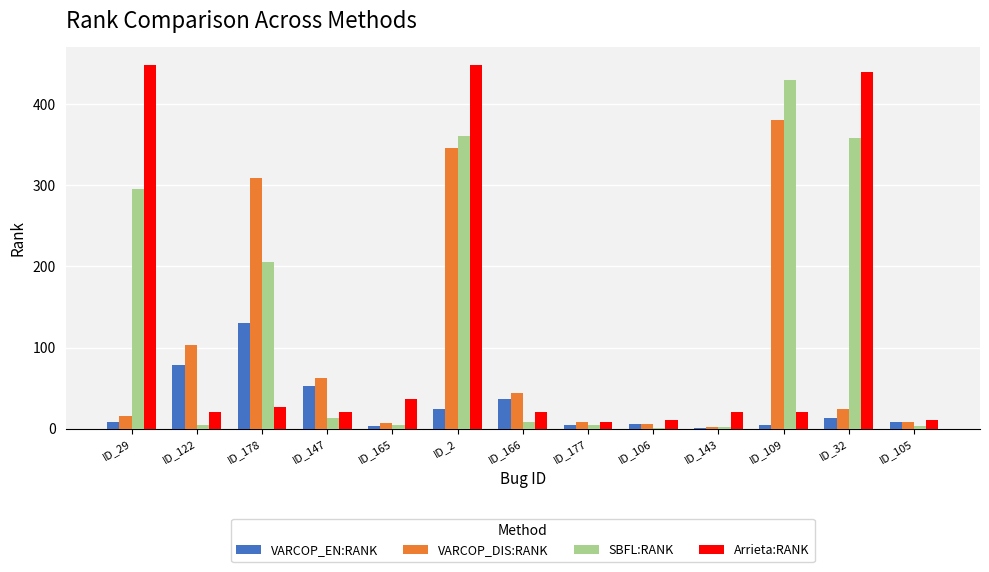

How many distinct data groups are displayed?

4